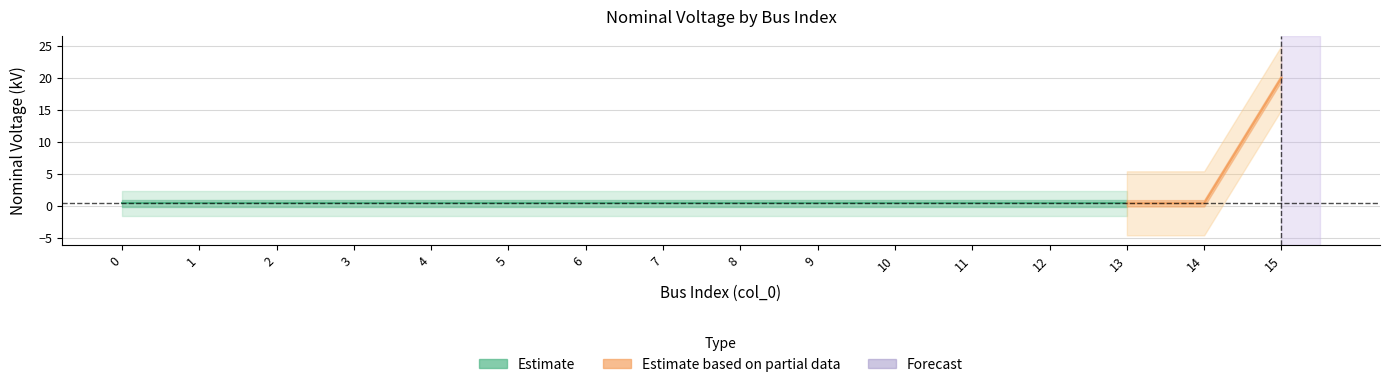

What value does the data have at 9?

0.4